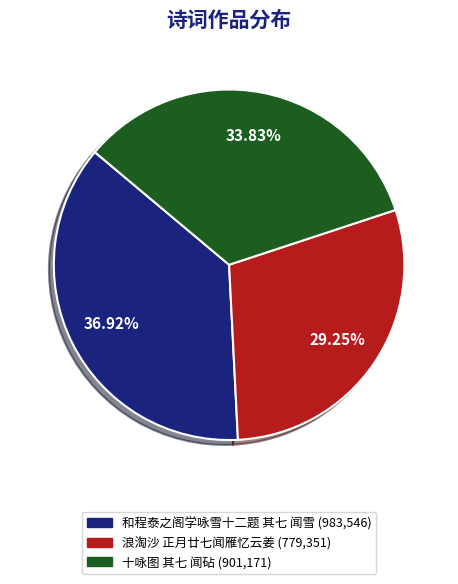

How many segments does this pie chart have?

3